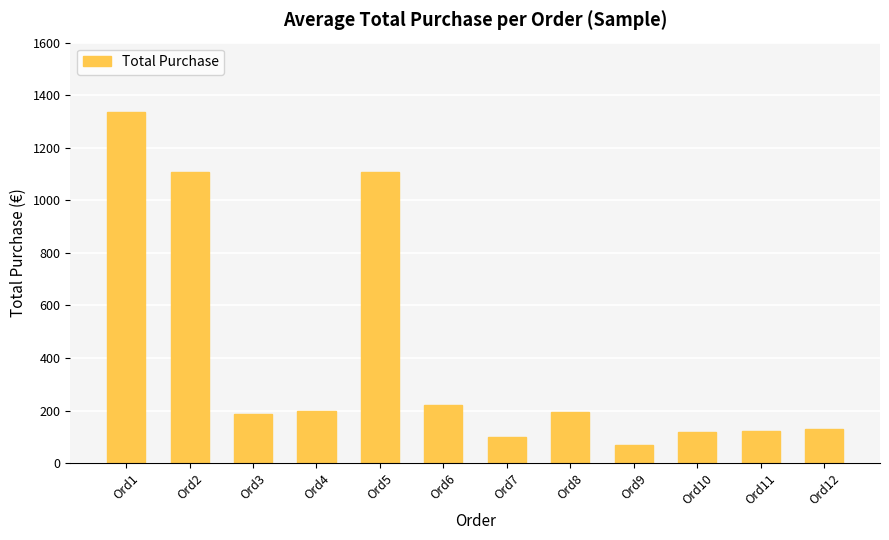

How many bars are there in total?

12